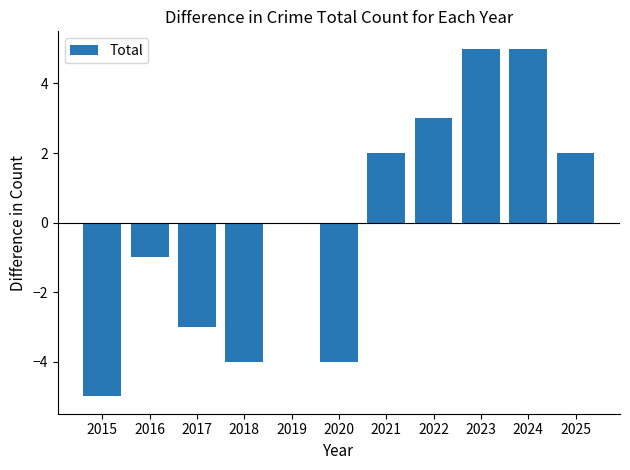

Between 2017 and 2022, which is larger?

2022